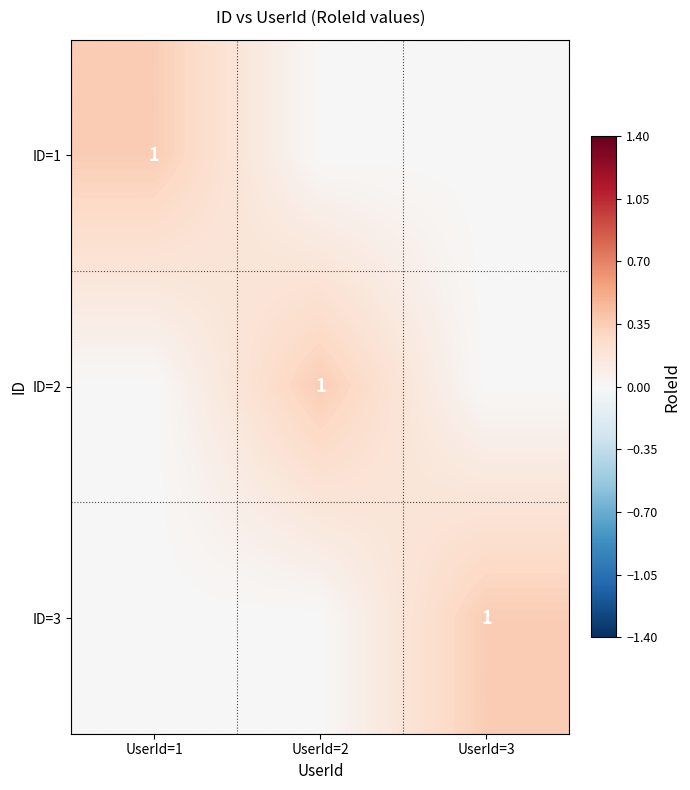

Is it true that ID=1 equals 0 at UserId=1?

False